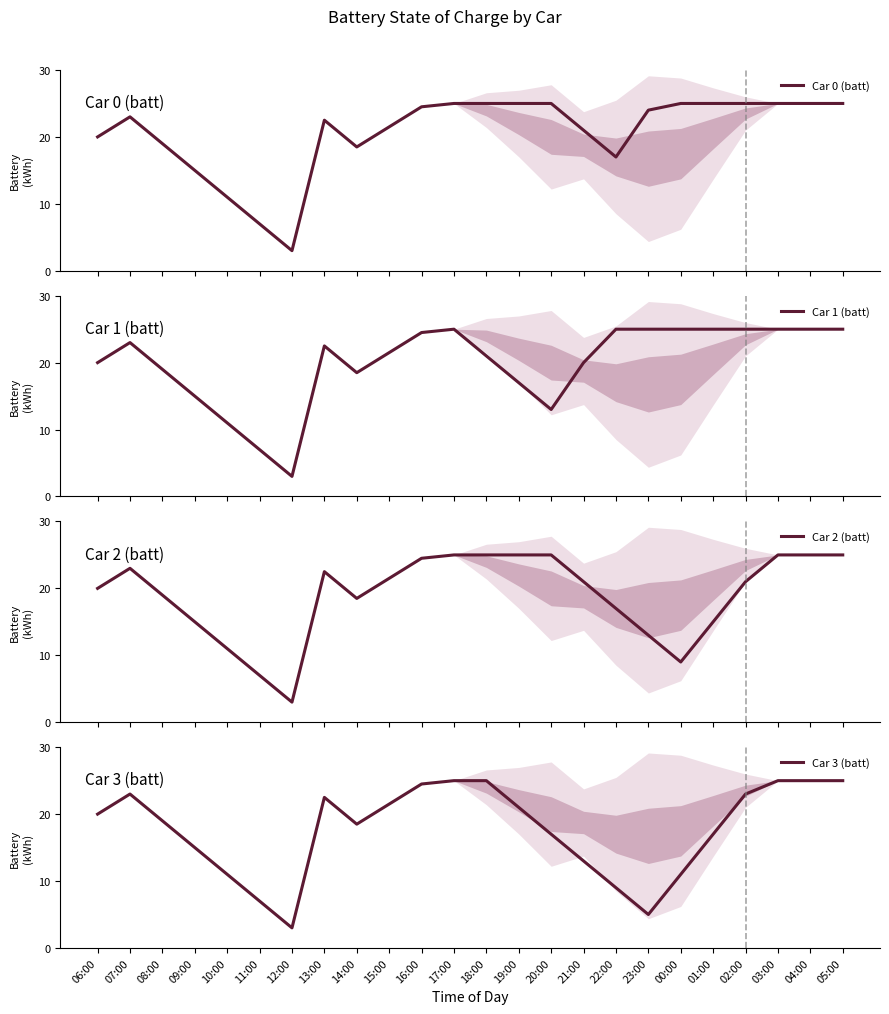

Does the chart have visible grid lines?

No